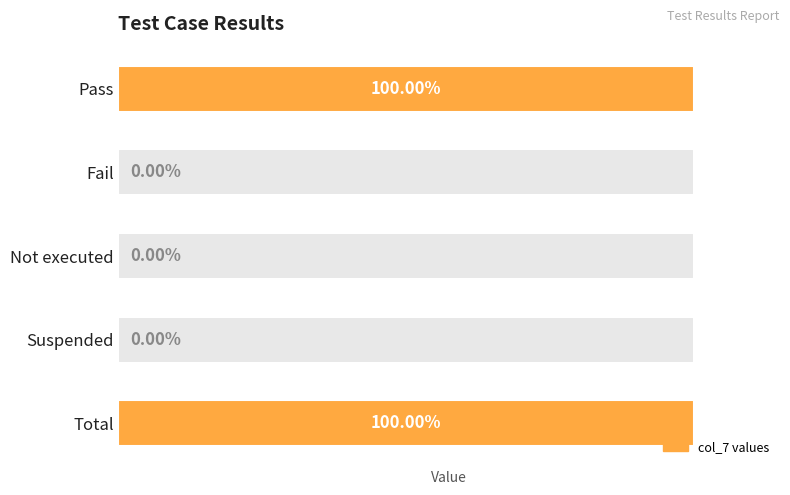

The value at Not executed is -2. True or false?

False